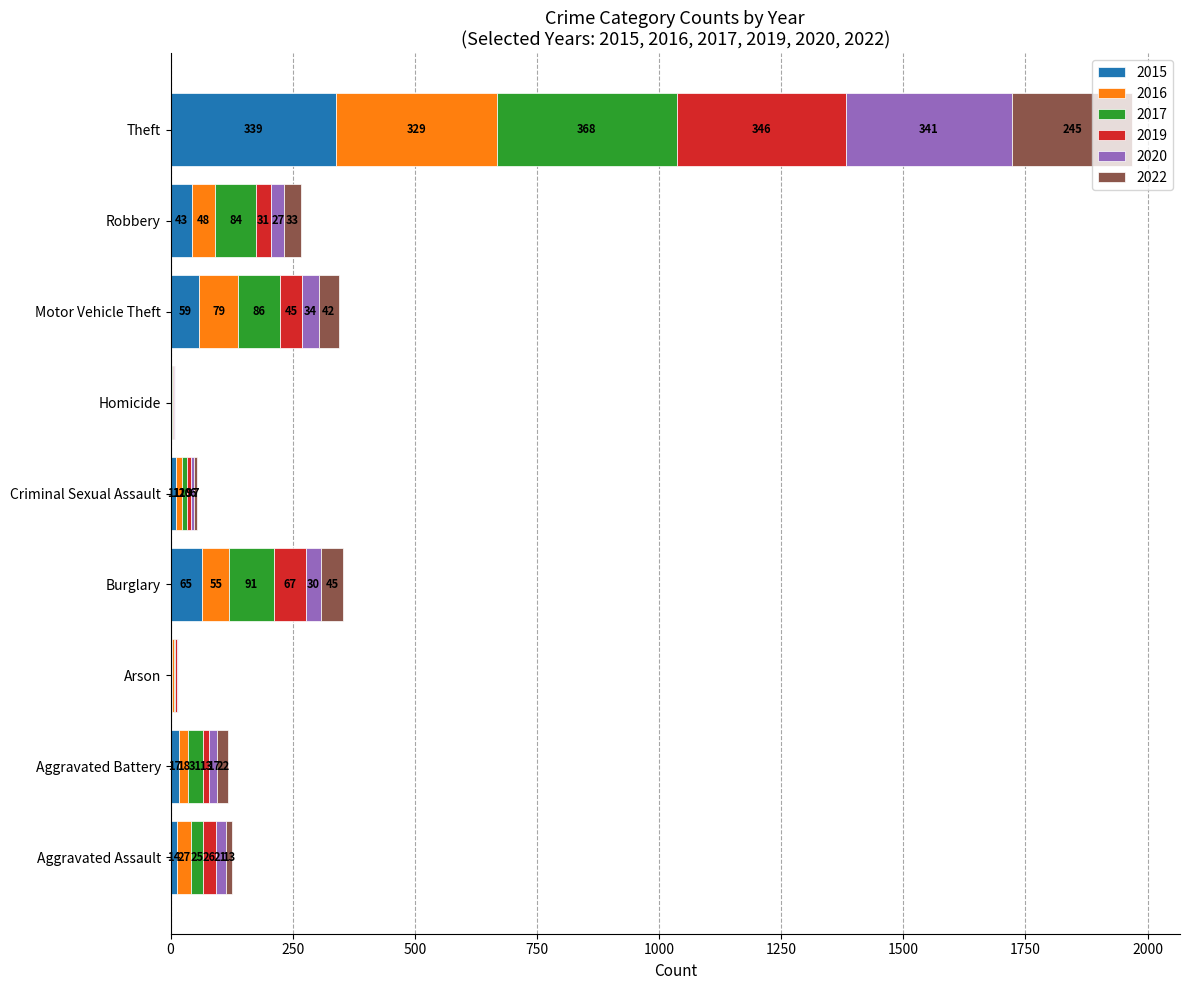

Is it true that 2015 equals 17 at Aggravated Battery?

True